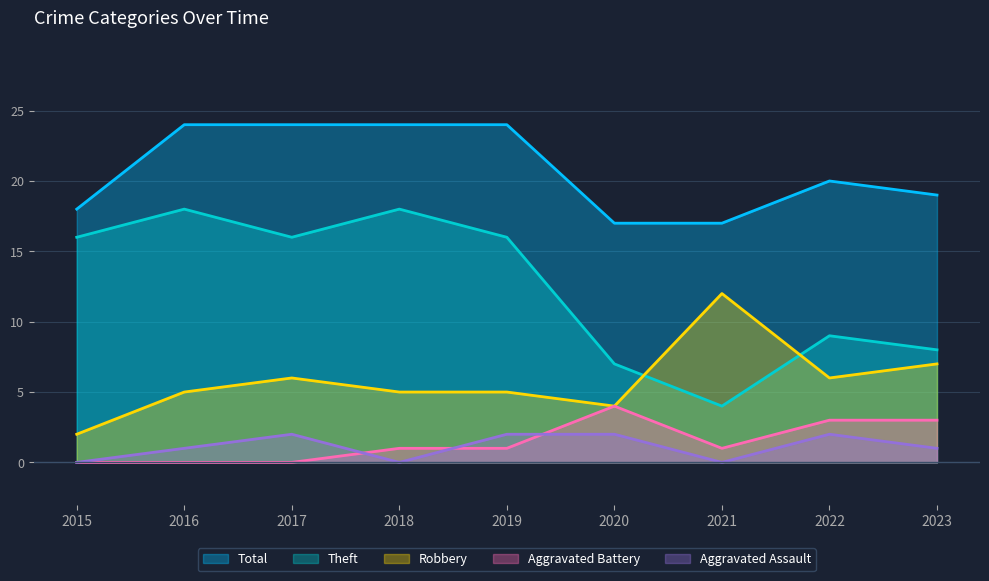

What is the maximum value shown in the chart?

24